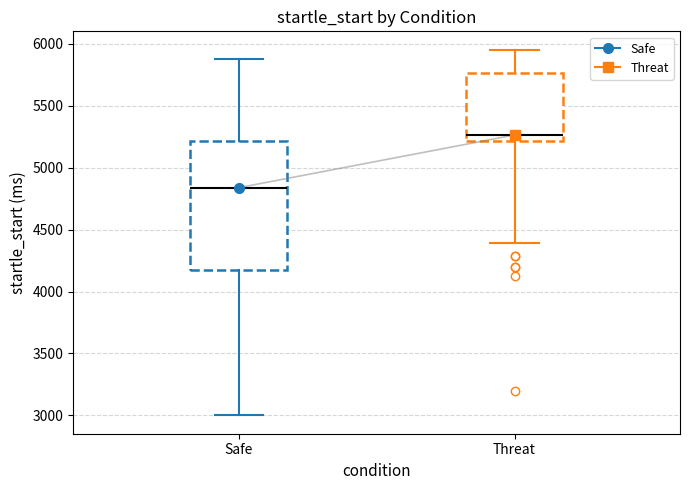

Which box has the highest median line?

Threat